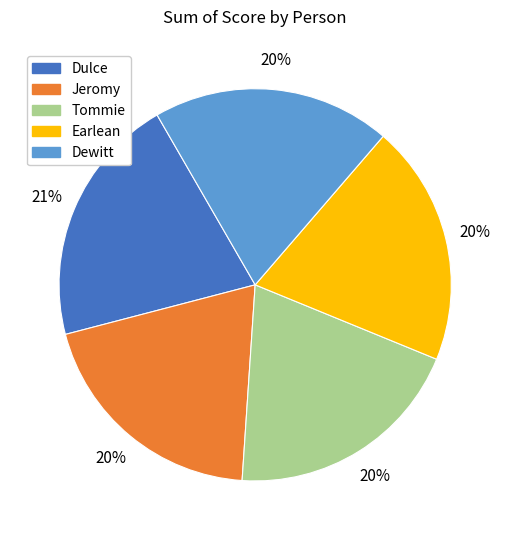

True or false: Tommie accounts for 20% of the total.

True